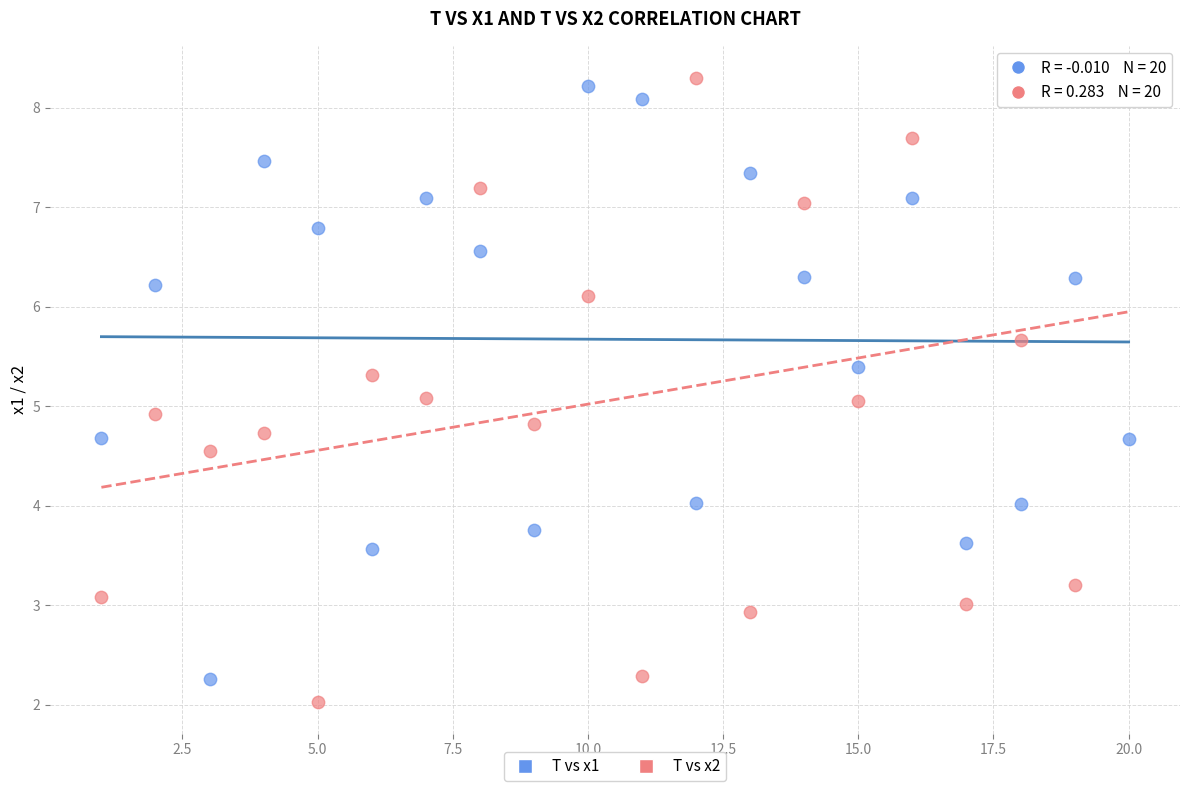

Across all data points, what is the range of Y values (max minus min)?

6.3